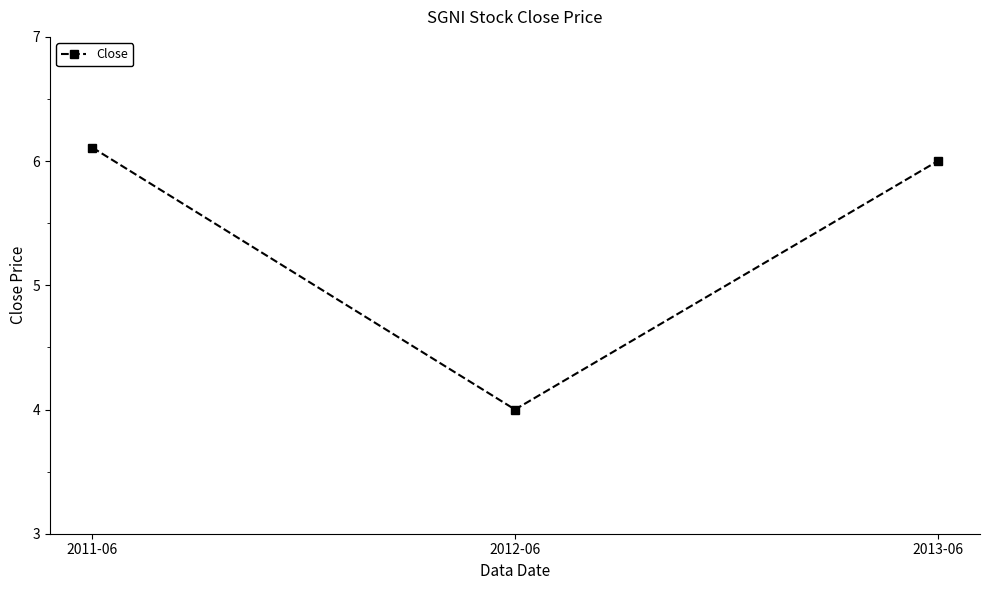

List the labels in order of value, largest first.

2011-06, 2013-06, 2012-06